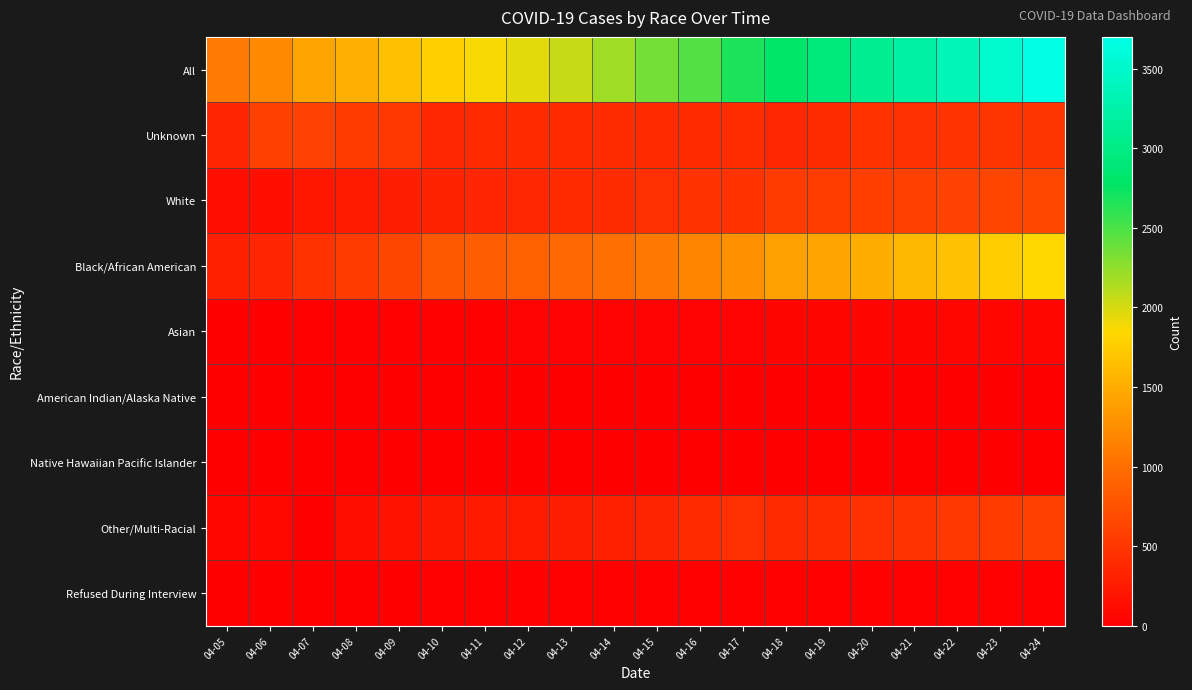

At how many categories does at least one series exceed 2928?

5